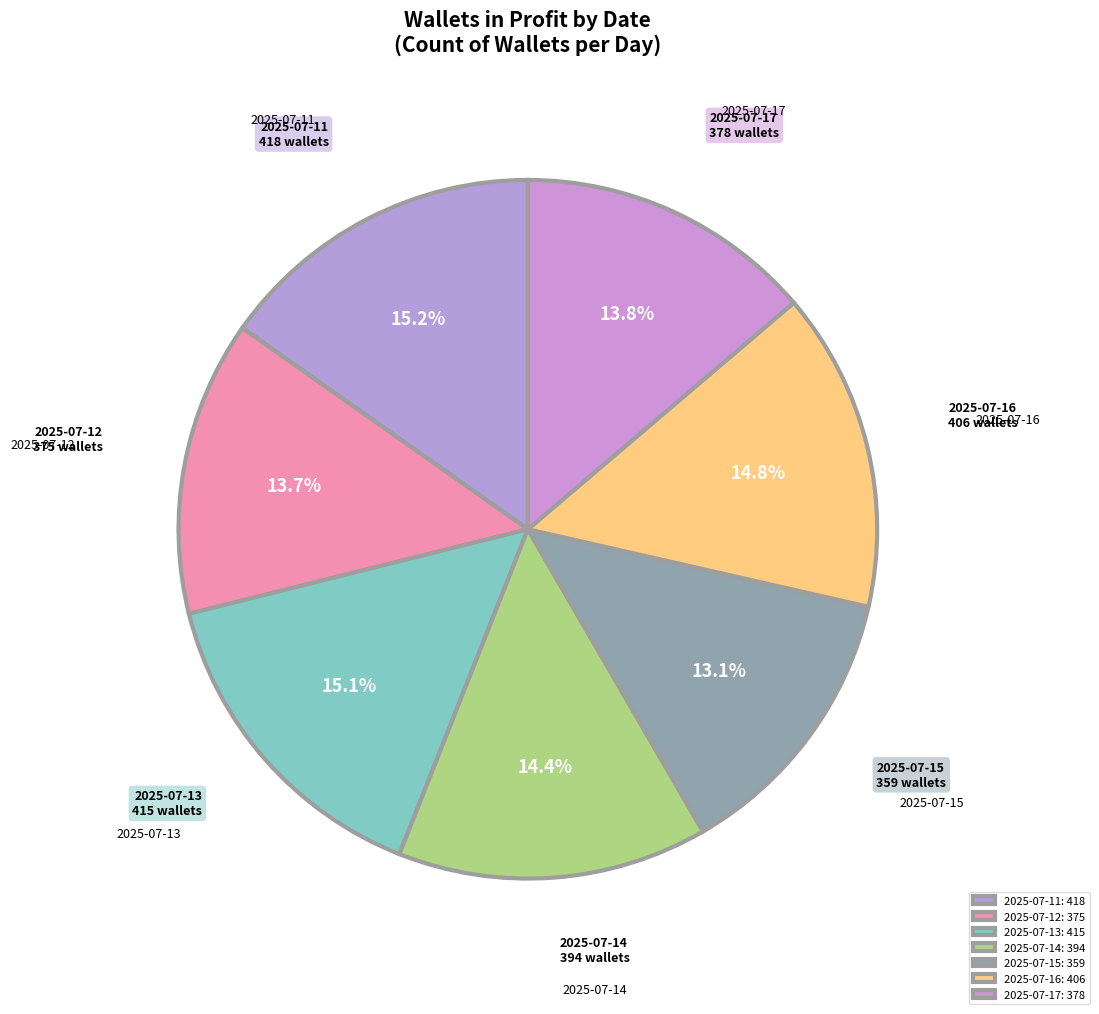

Is it true that 2025-07-12 is 20% of the pie?

False